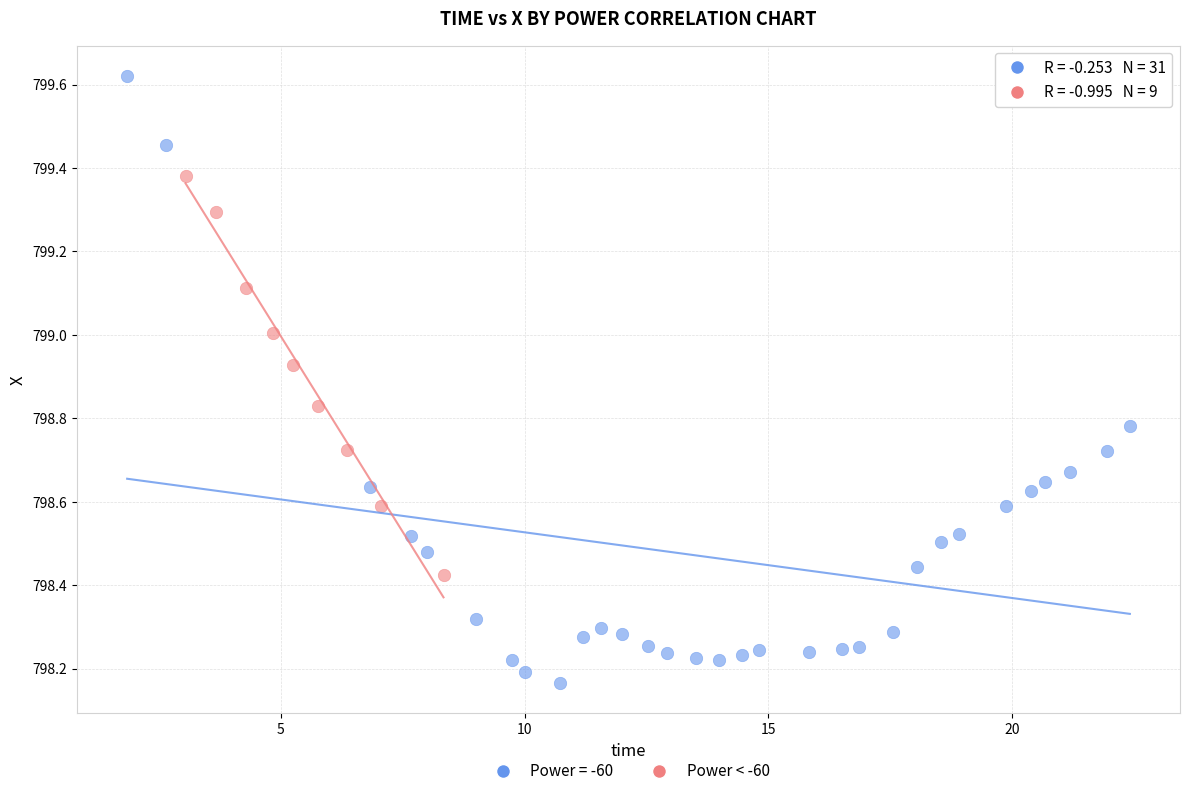

Which series has the largest Y range (max minus min)?

Power = -60